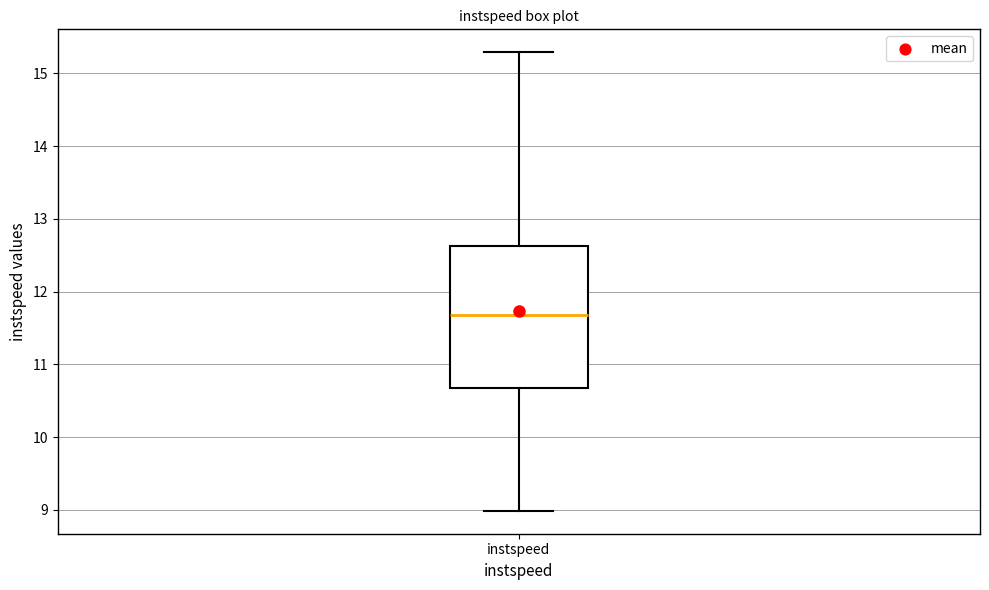

Read this box plot against the y-axis: the position of the median line, the range covered by the box, and the ends of both whiskers. The values are not printed on the chart, so give them approximately, as read against the axis.

median 11.7, box 10.7 to 12.6, whiskers 9.0 to 15.3